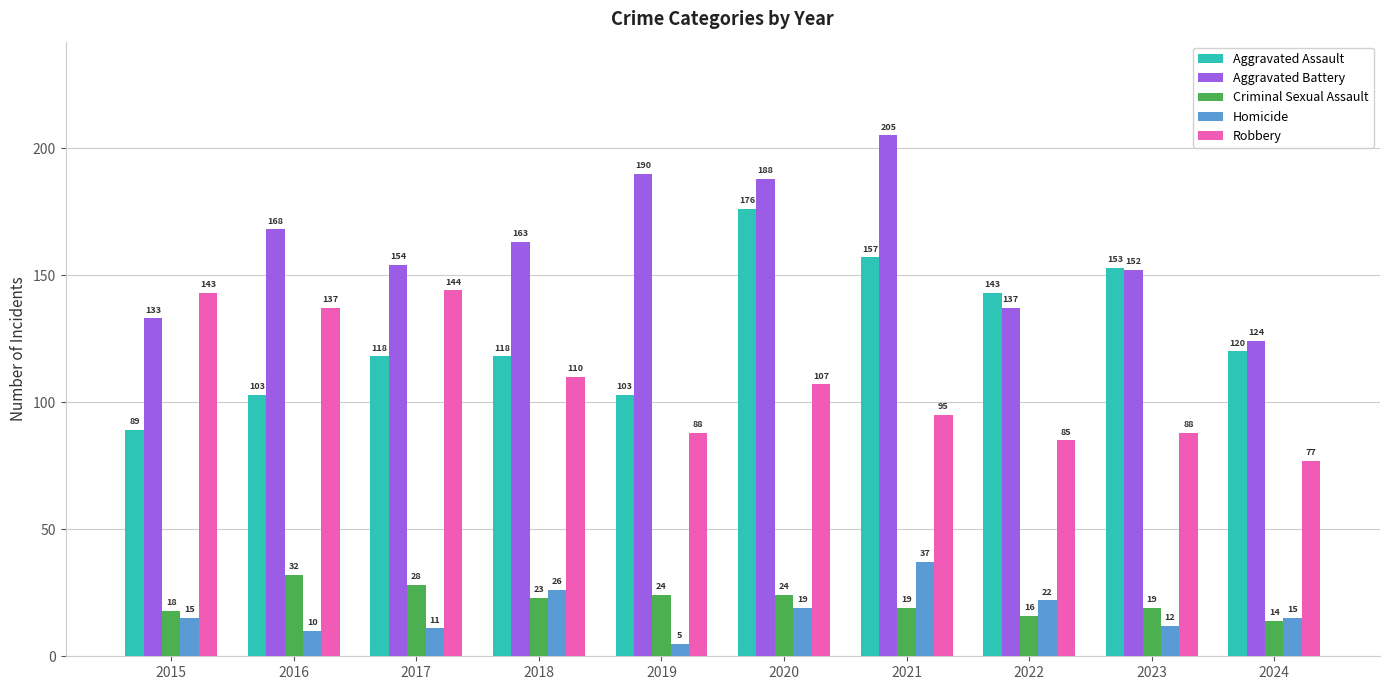

At how many categories does at least one series exceed 114?

10